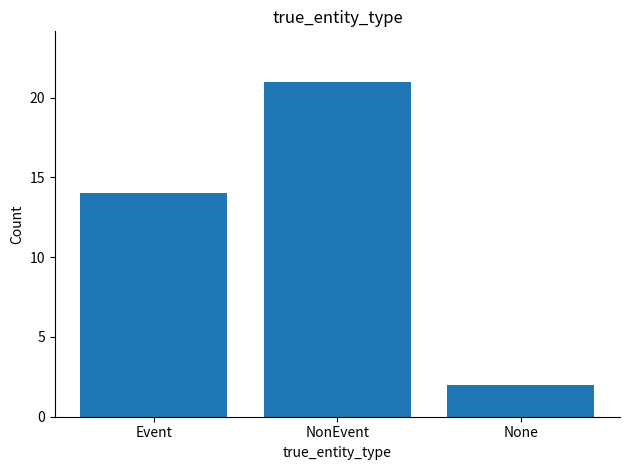

Where is the data nearest to the value 11?

Event